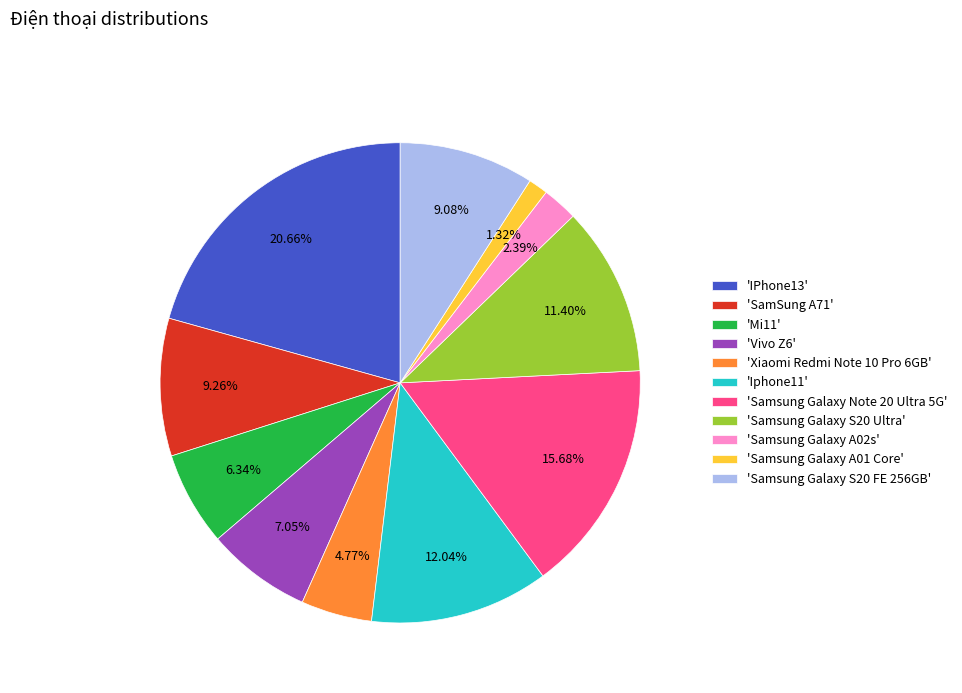

What is the smallest slice in the pie chart?

'Samsung Galaxy A01 Core'